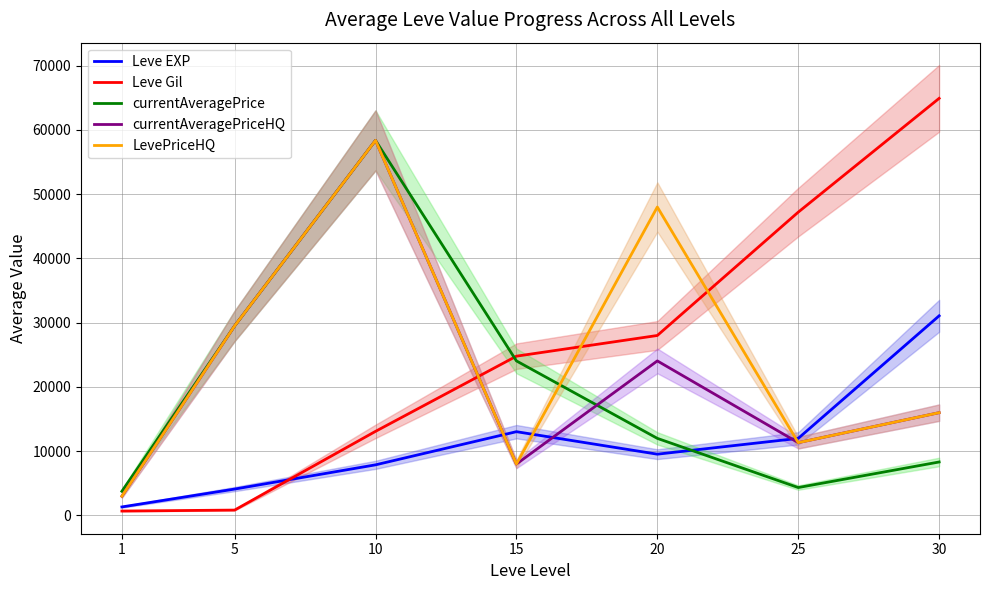

How many times do currentAveragePriceHQ and currentAveragePrice cross each other?

1